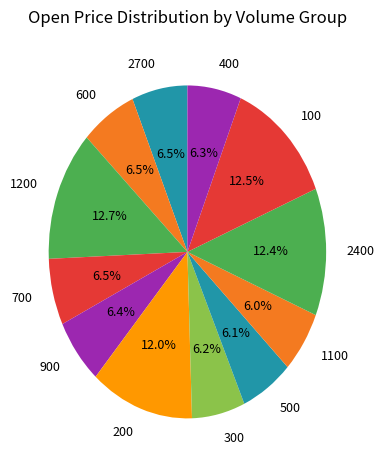

Which has a higher value, 100 or 2700?

100